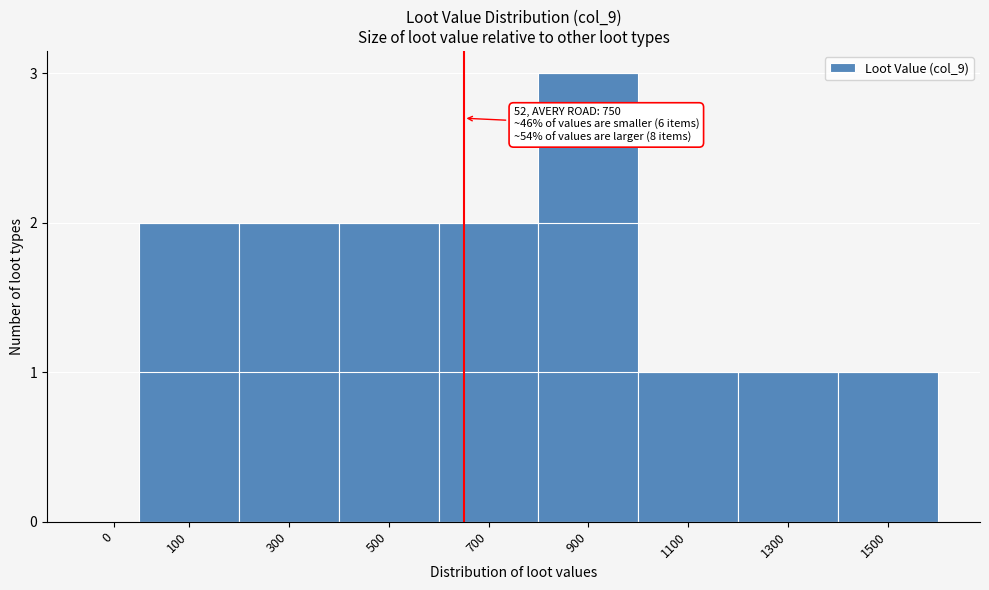

Reading left to right, list all the values displayed in this chart.

0=0	100=2	300=2	500=2	700=2	900=3	1100=1	1300=1	1500=1